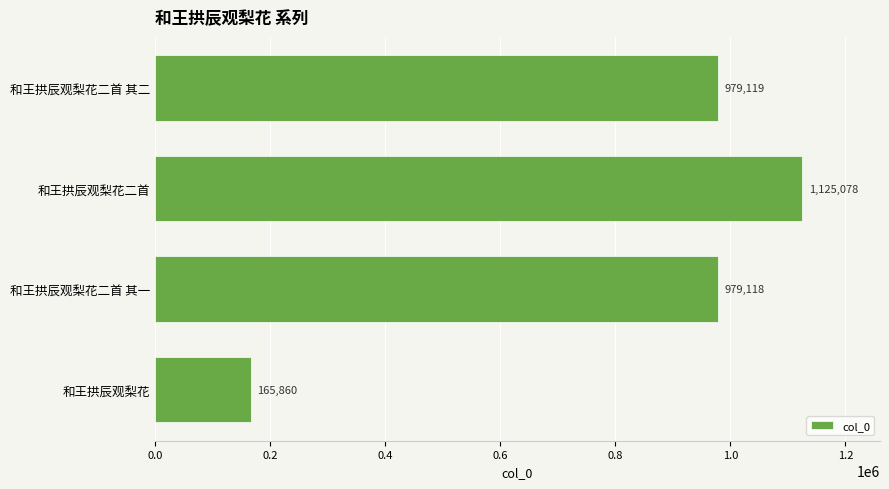

What is the average value?

812294